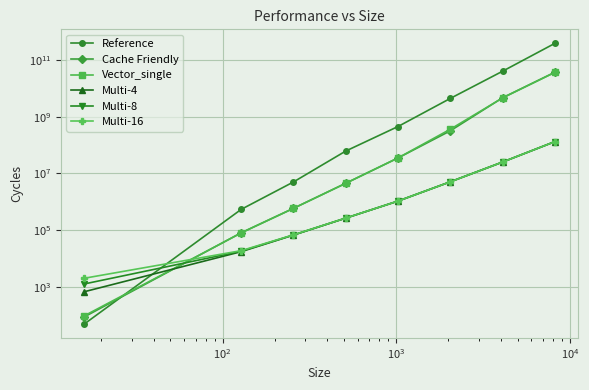

How many lines are shown in the chart?

6